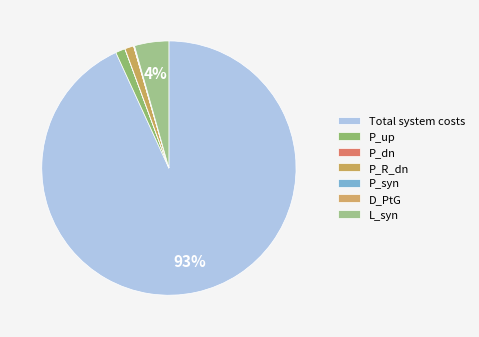

True or false: Total system costs accounts for 93% of the total.

True